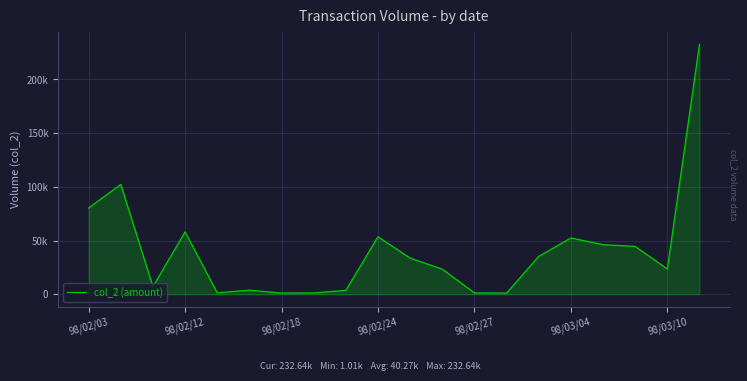

Does the chart have visible grid lines?

Yes